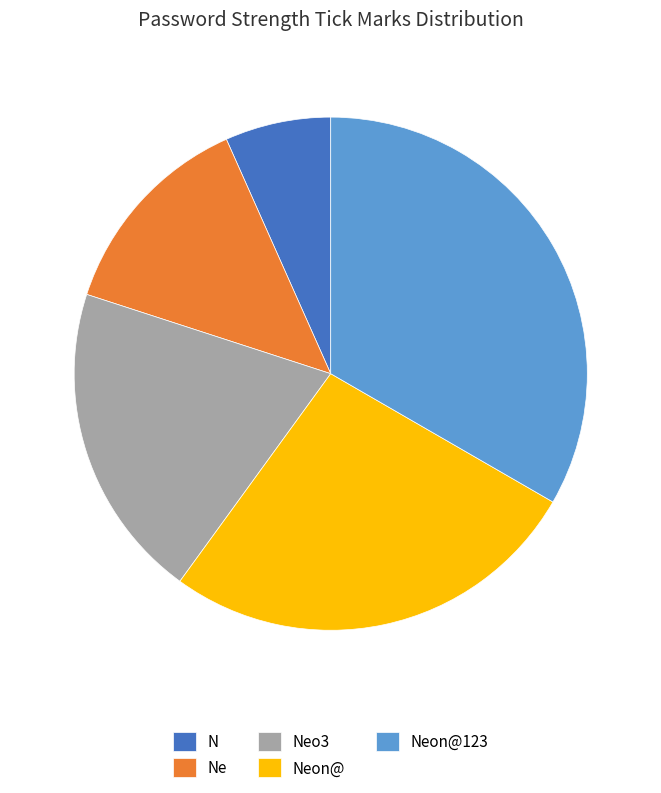

Between Ne and Neon@, which is larger?

Neon@